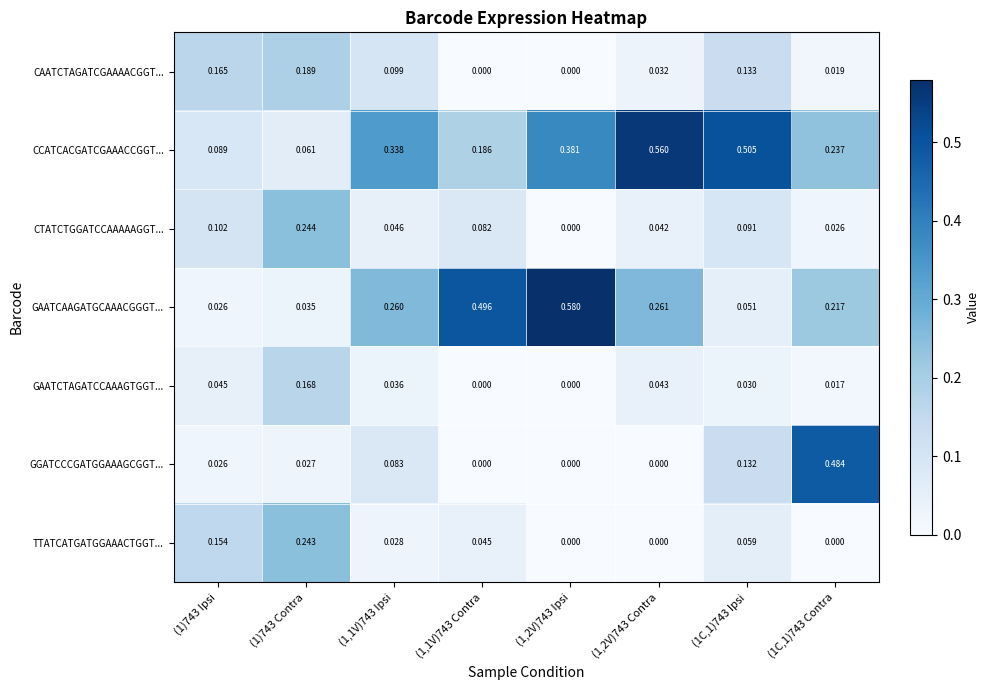

Which series has the largest total across all categories?

CCATCACGATCGAAACCGGT...